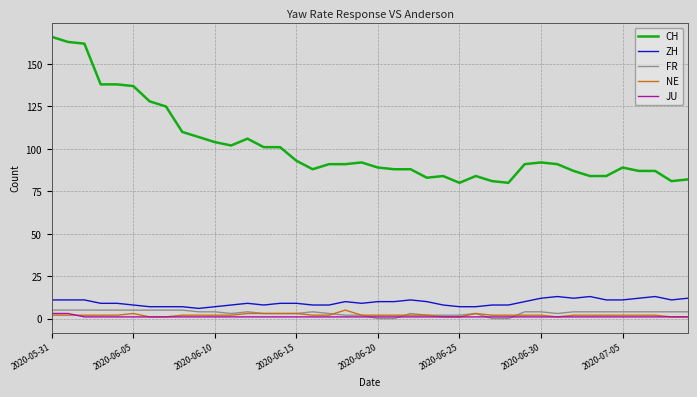

What is the maximum value shown in the chart?

166